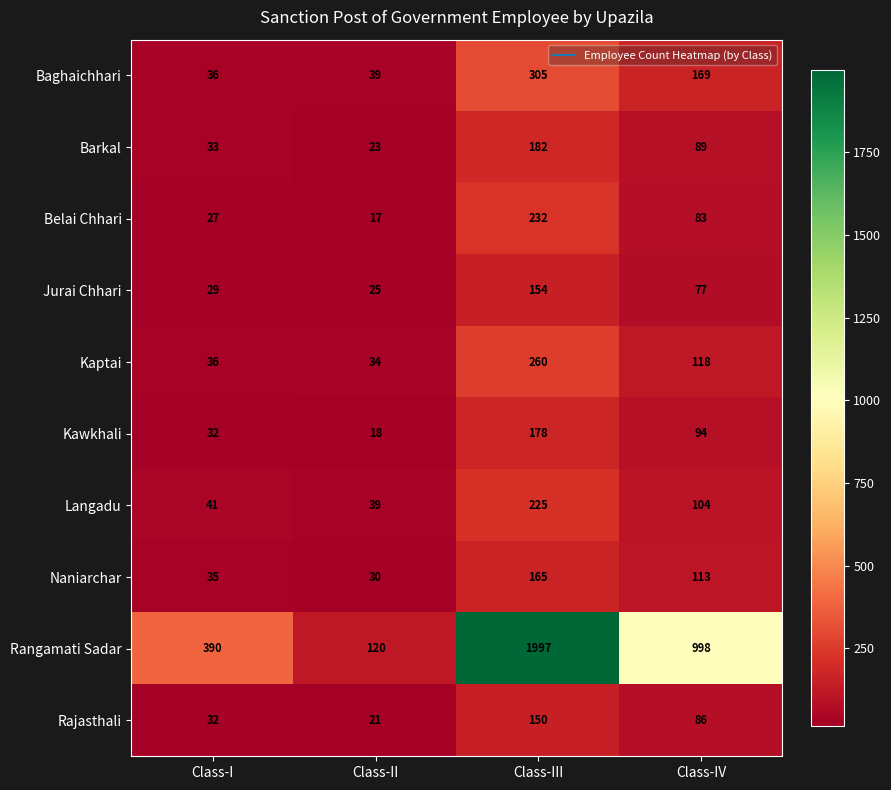

The value of Rajasthali at Class-IV is 86. True or false?

True